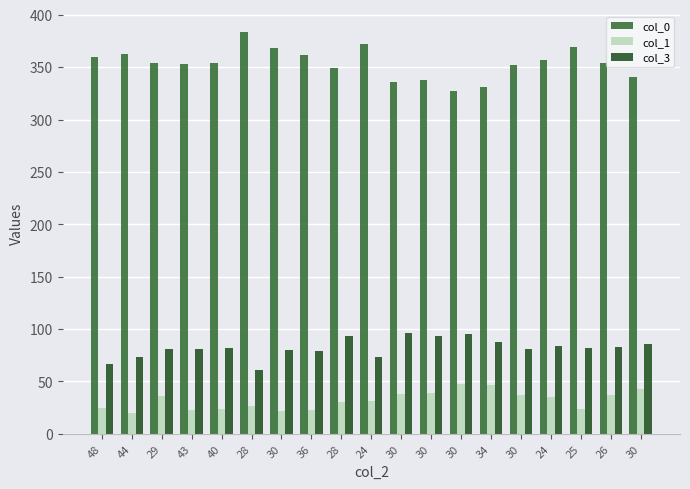

Is it true that col_3 equals 19 at 30?

False